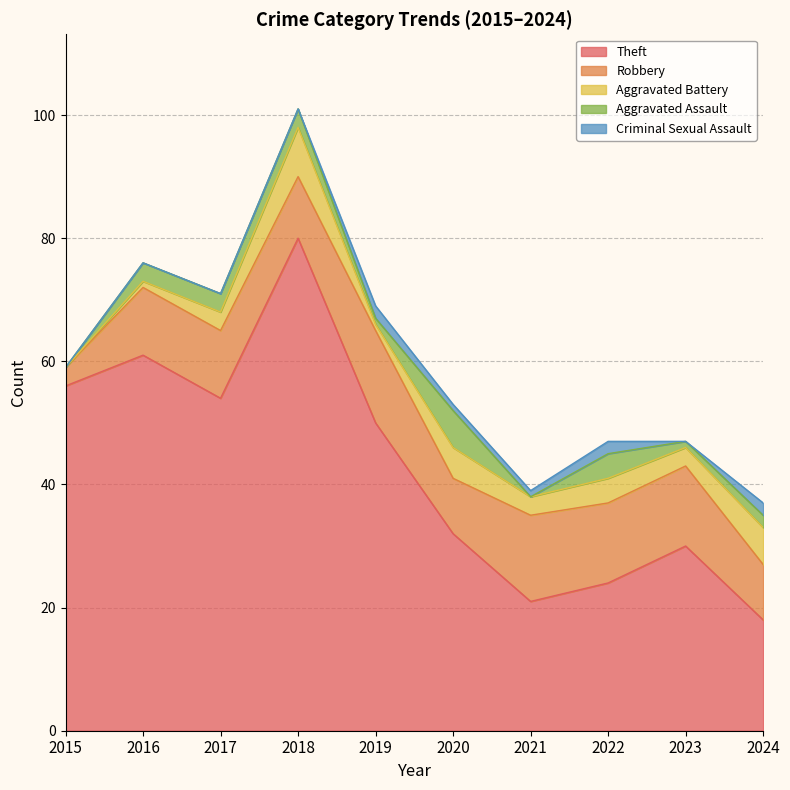

What is the value of the Aggravated Assault point at the 4th from the left?

3